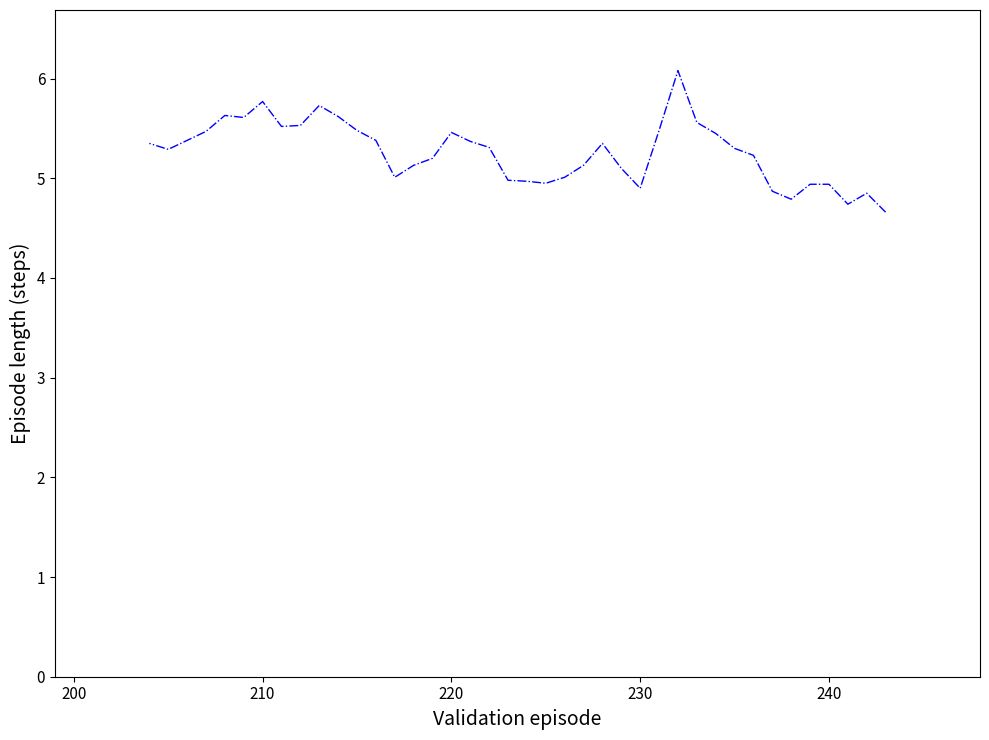

How many distinct data groups are displayed?

1